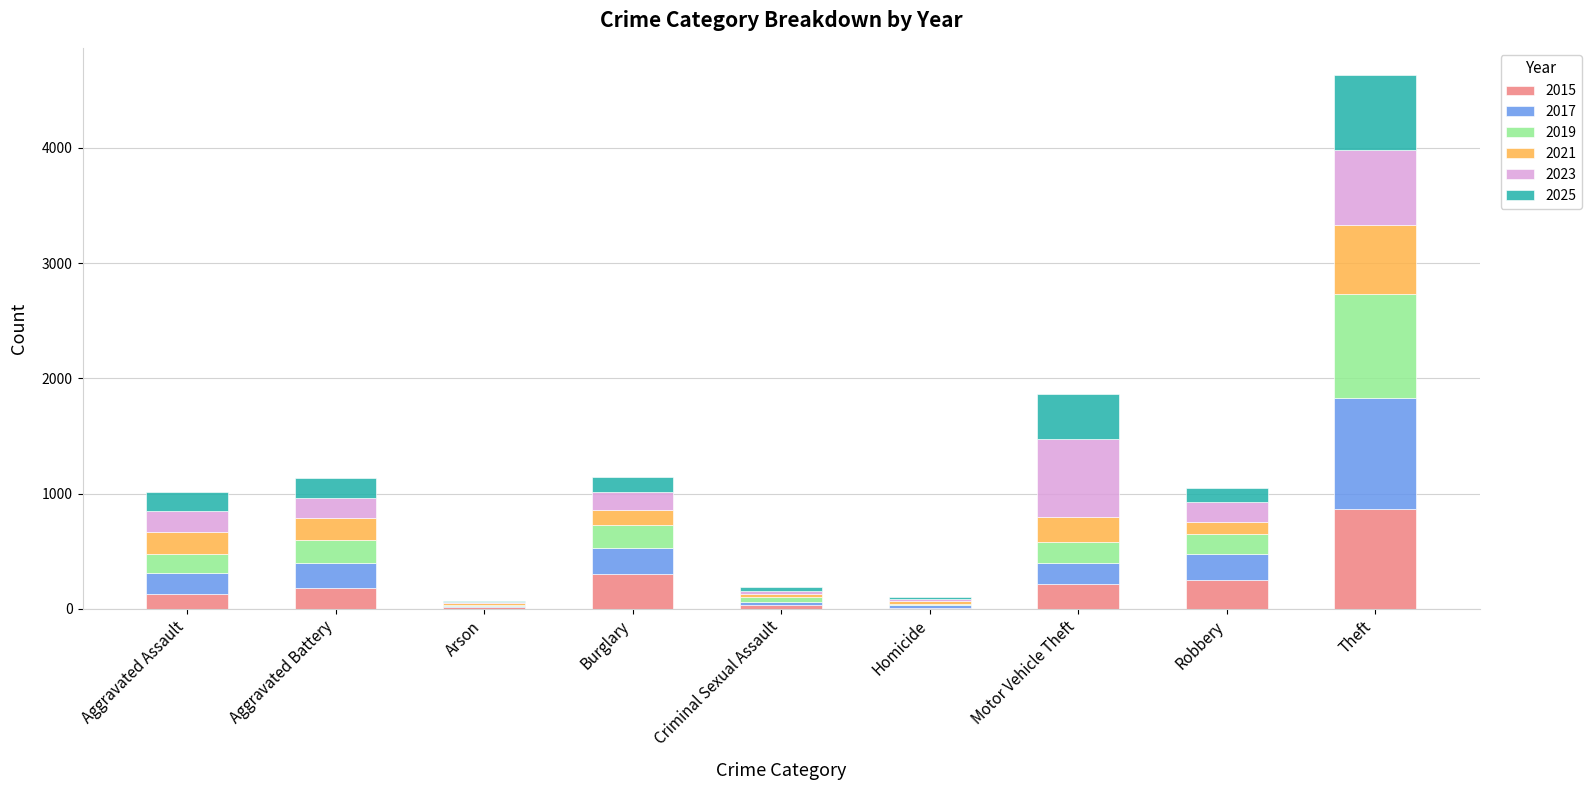

At which category is the sum across all series the highest?

Theft